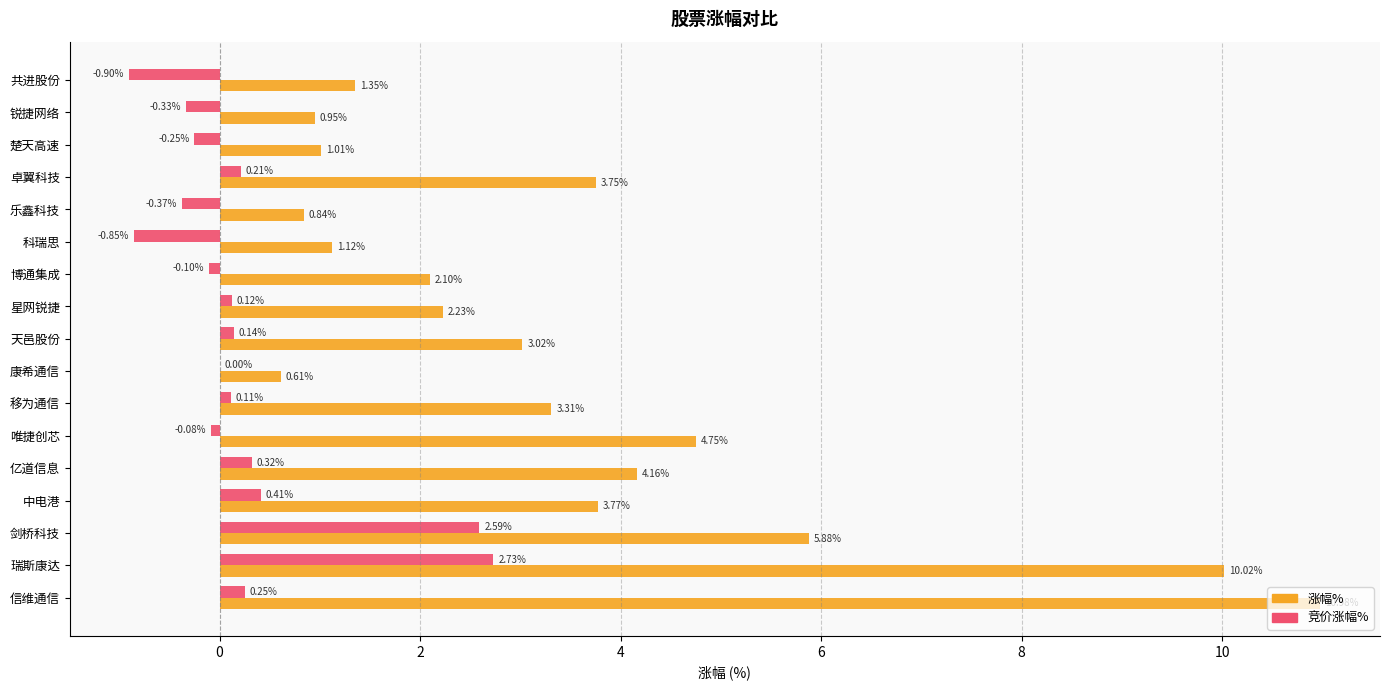

Which series changed the most between 移为通信 and 卓翼科技?

涨幅%